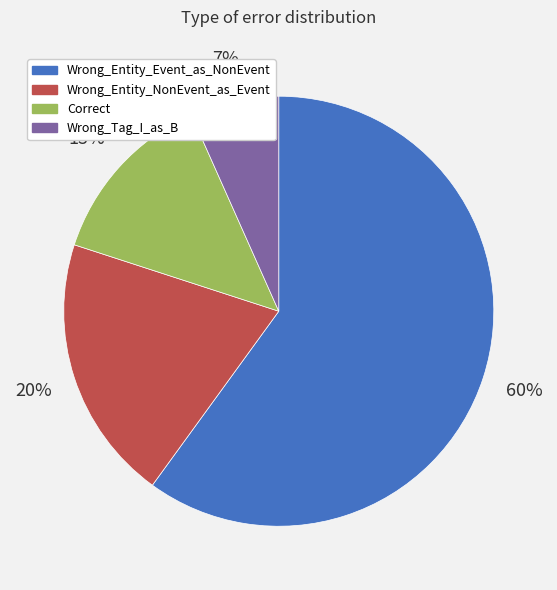

Between Wrong_Tag_I_as_B and Correct, which is larger?

Correct